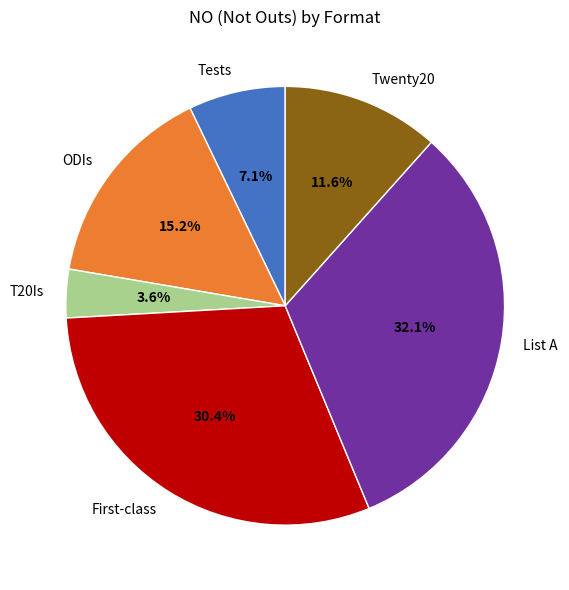

Count the number of slices in the pie.

6